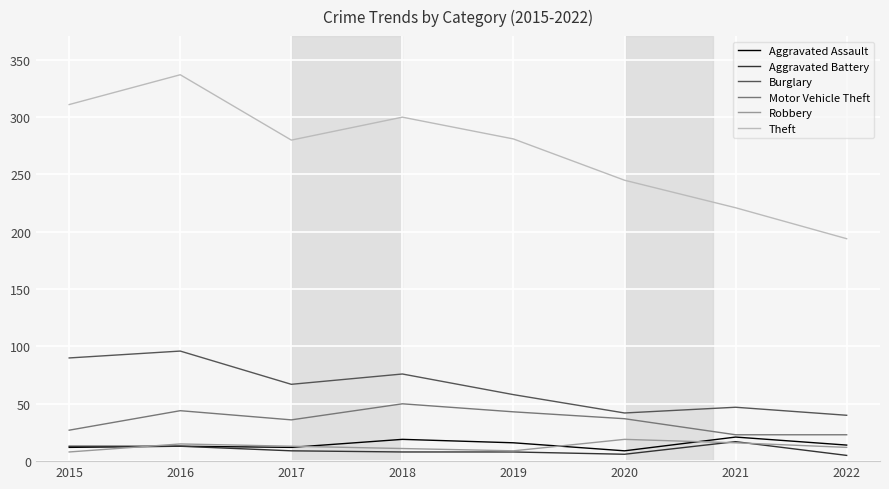

True or false: Theft and Robbery intersect in this chart.

False